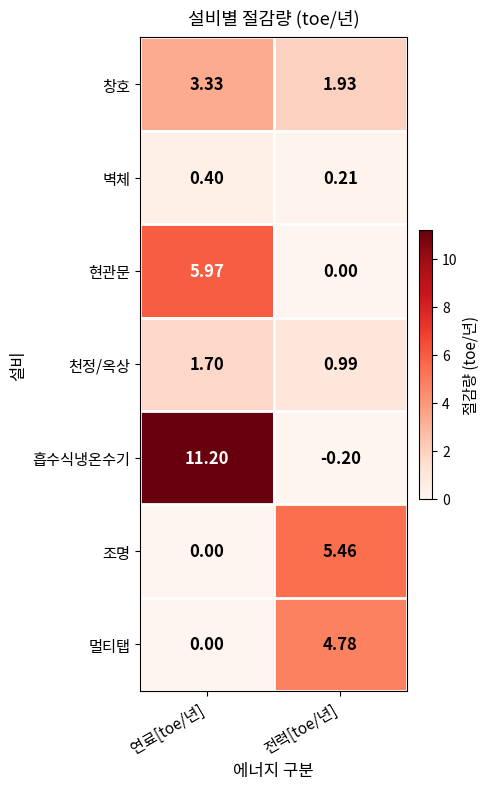

Rank the series by their maximum value, from highest to lowest.

흡수식냉온수기, 현관문, 조명, 멀티탭, 창호, 천정/옥상, 벽체